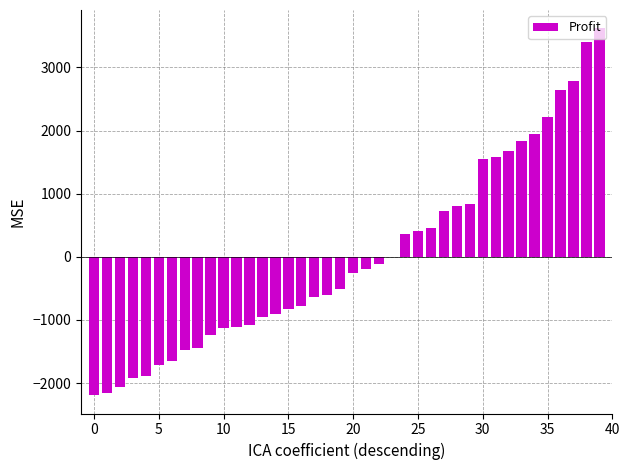

How many values exceed -256?

19